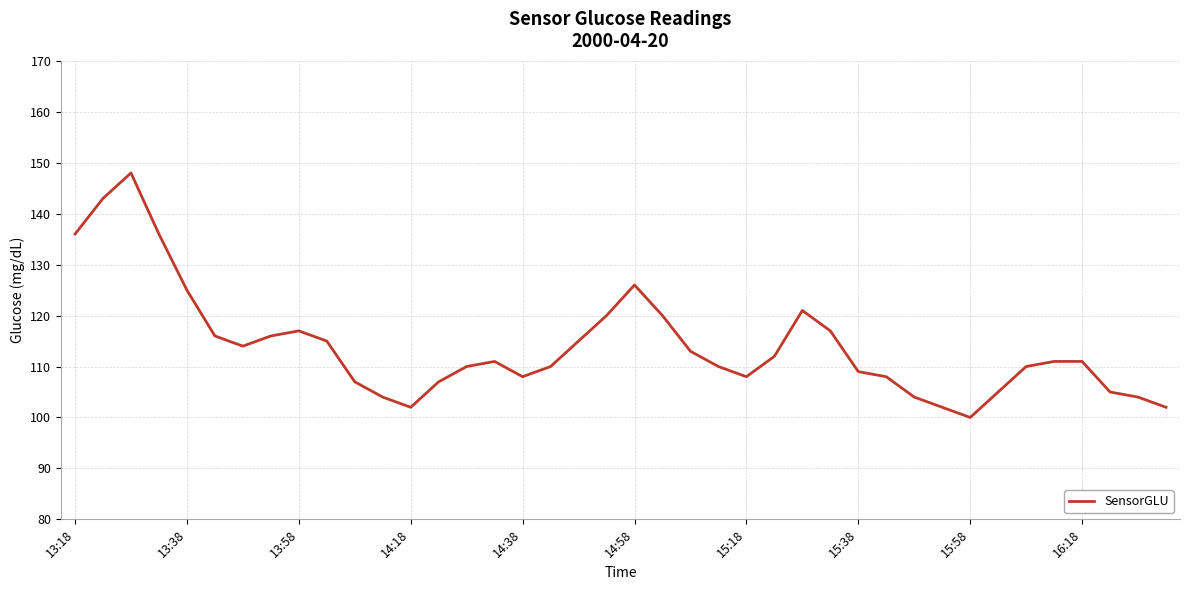

Reading left to right, transcribe all the data shown in this chart.

136	143	148	136	125	116	114	116	117	115	107	104	102	107	110	111	108	110	115	120	126	120	113	110	108	112	121	117	109	108	104	102	100	105	110	111	111	105	104	102